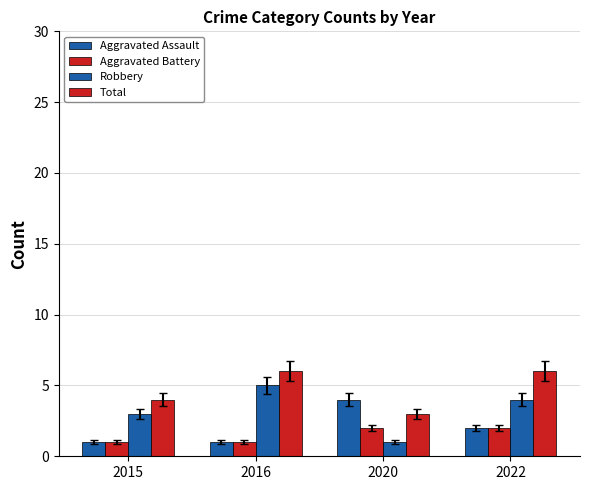

Is it true that Aggravated Battery equals 1 at 2016?

True